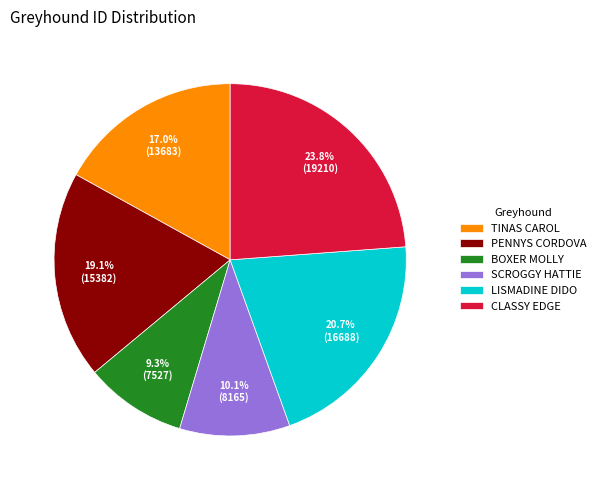

To the nearest percent, what is the difference between the largest and smallest slice percentages?

14%